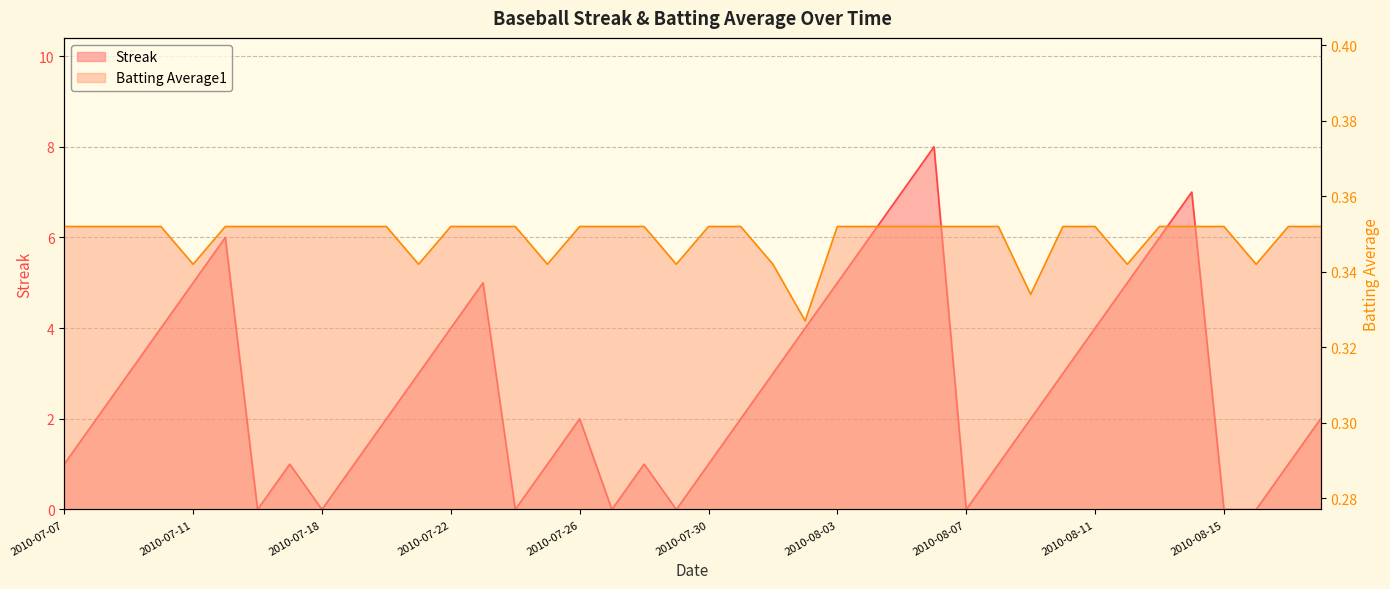

Rank the series at 2010-08-14 from highest to lowest value.

Streak, Batting Average1